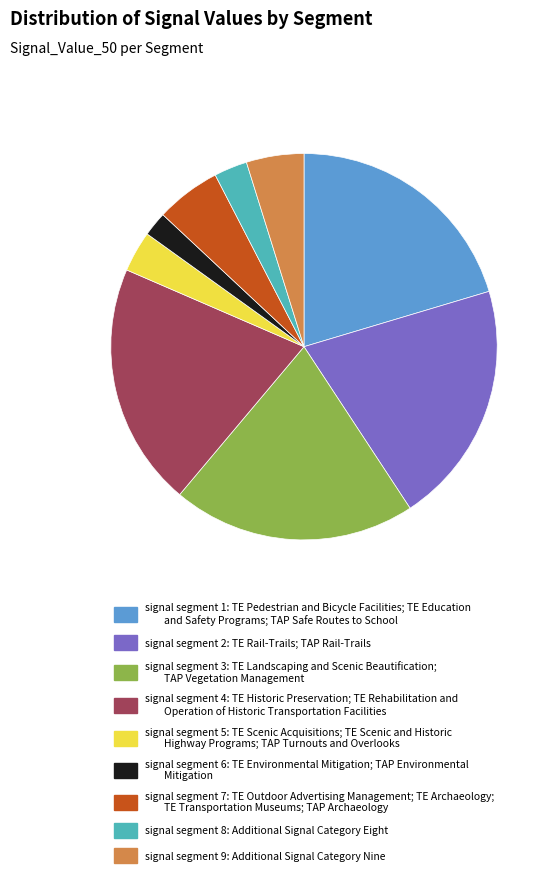

Does signal segment 6 account for over 50% of the chart?

No